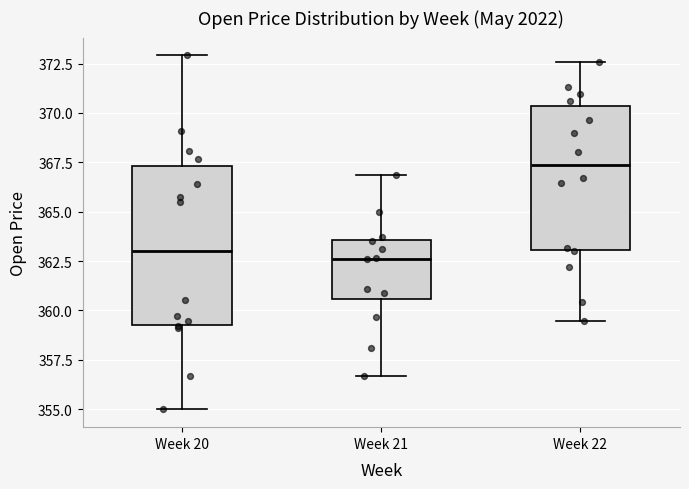

Reading left to right, transcribe this box plot: for each box, give where its median line is, the range the box spans, and where its two whiskers end, as read against the y-axis. The values are not printed on the chart, so give them approximately, as read against the axis.

Week 20: median 363.0, box 359.5 to 367.5, whiskers 355.0 to 373.0
Week 21: median 362.5, box 360.5 to 363.5, whiskers 356.5 to 367.0
Week 22: median 367.5, box 363.0 to 370.5, whiskers 359.5 to 372.5